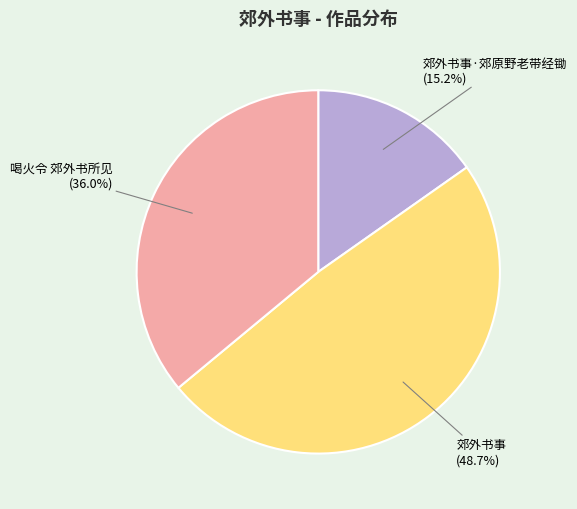

To the nearest percent, what is the combined percentage of 喝火令 郊外书所见 and 郊外书事·郊原野老带经锄?

51%